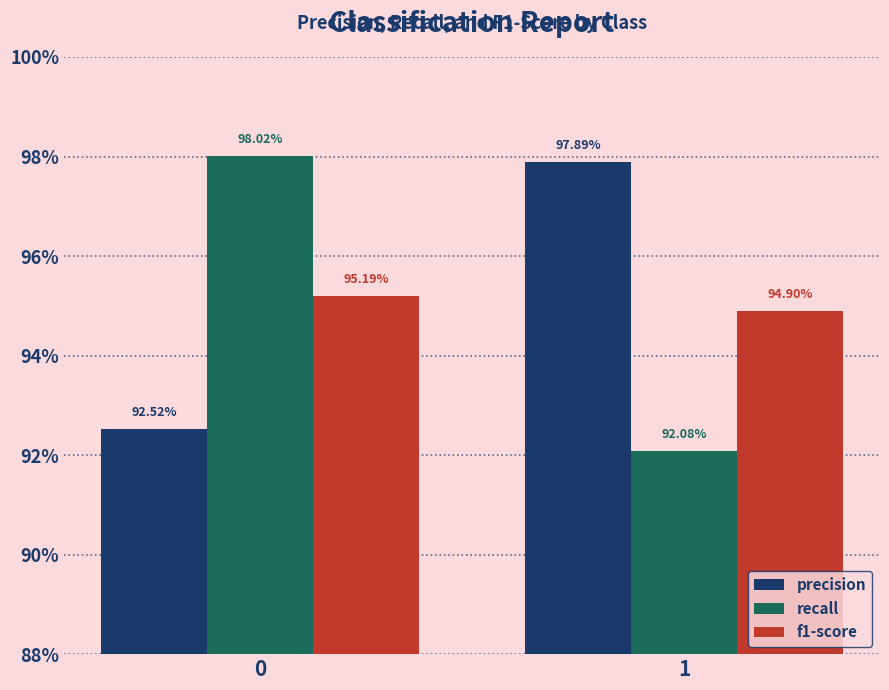

What is the minimum value for precision?

0.9